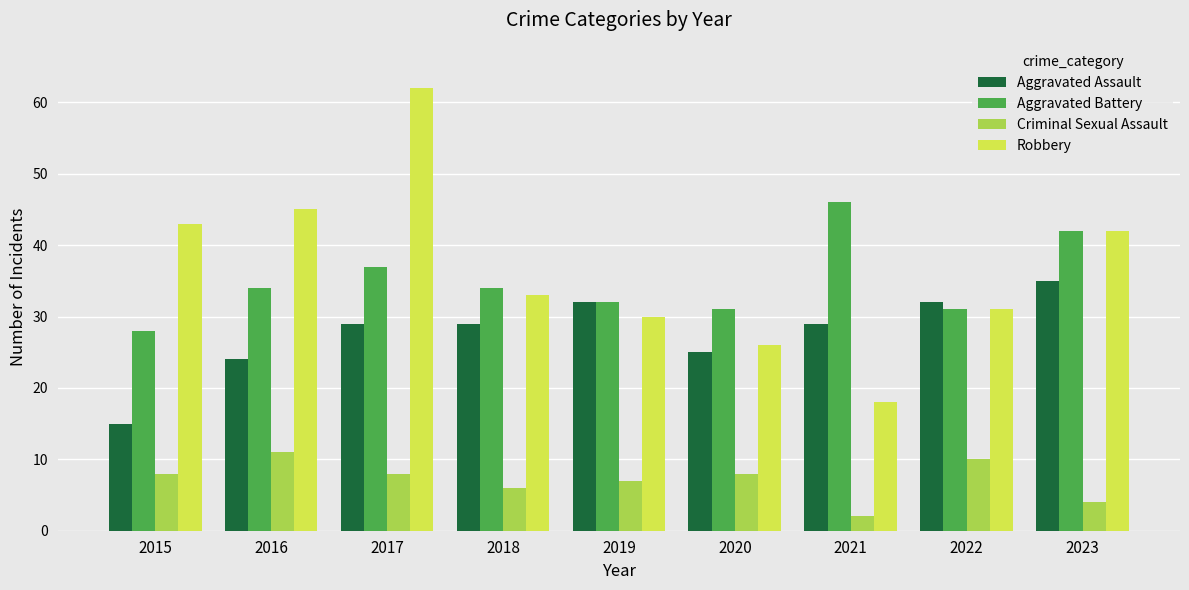

At which label is Aggravated Assault closest to 25?

2020